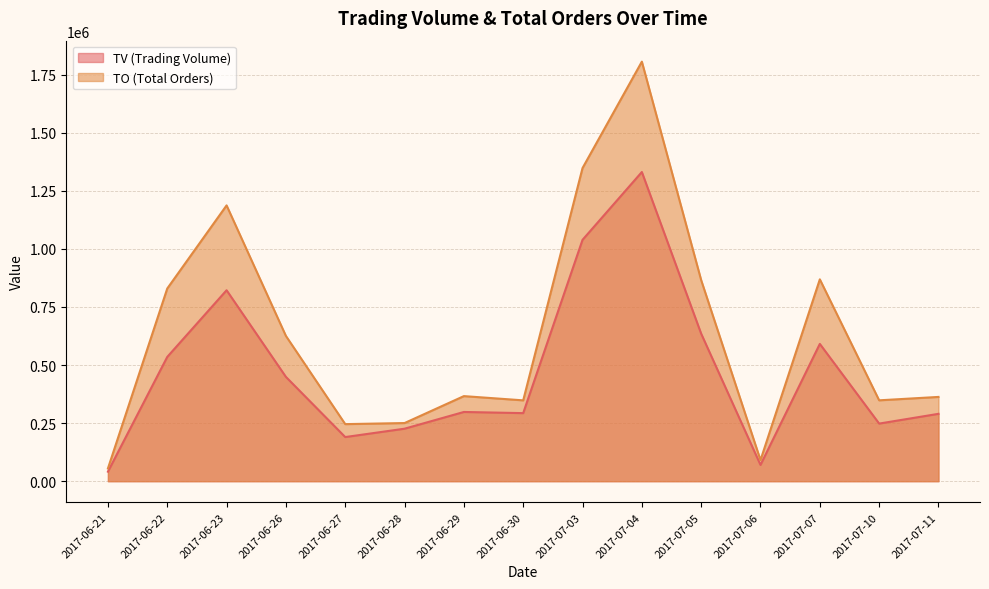

Which category has the highest value across all series?

2017-07-04